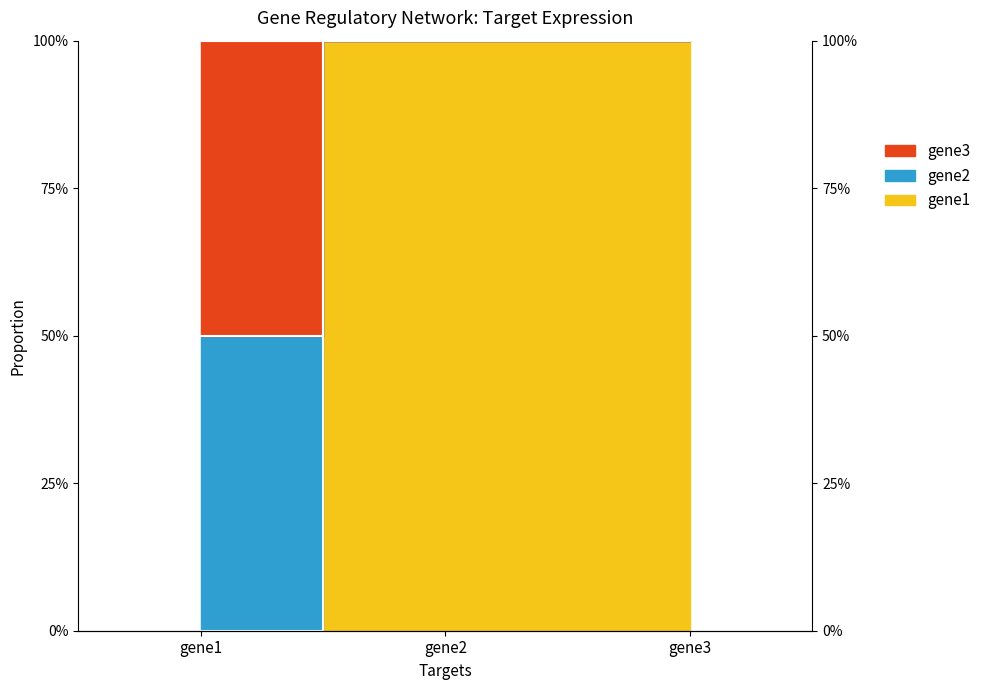

The value of gene1 at gene2 is 1.3. True or false?

False